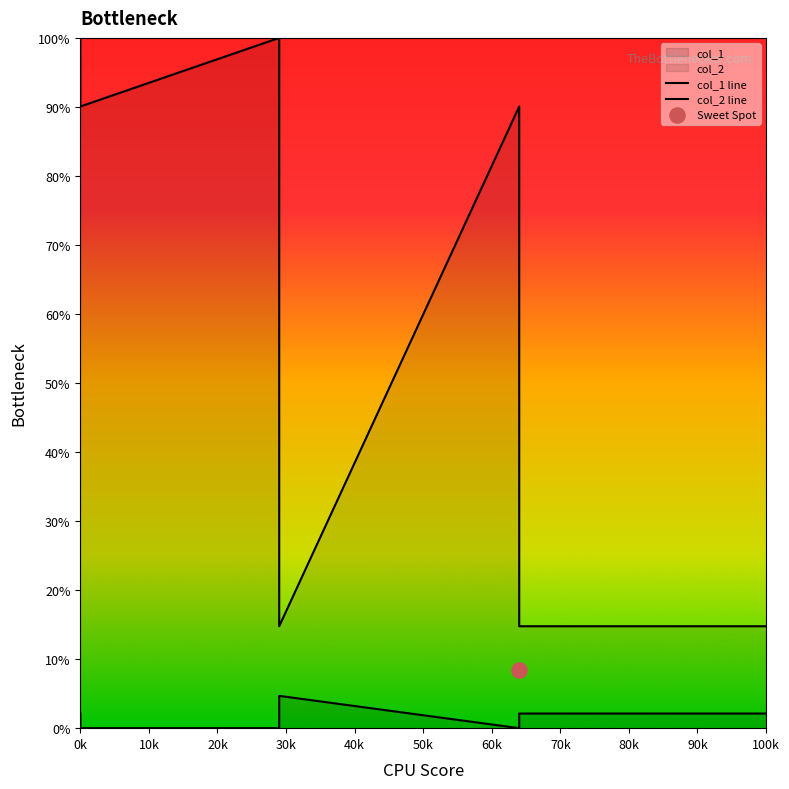

Which series has the largest total across all categories?

col_2 line